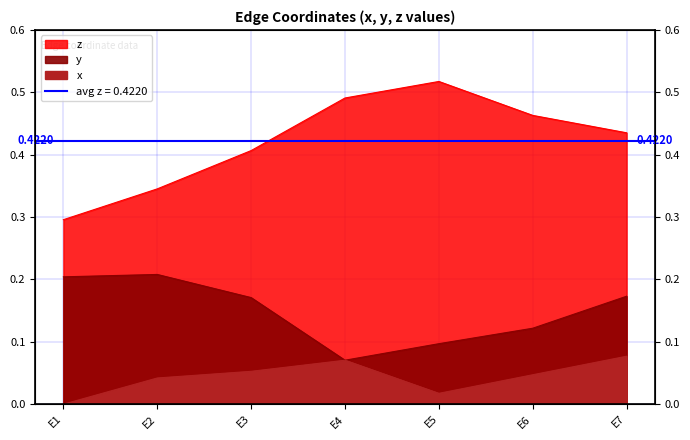

How many categories are shown in the chart?

7